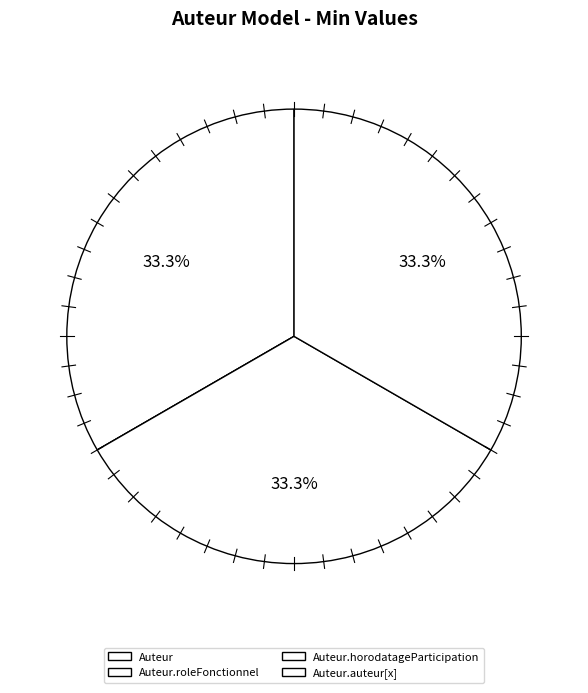

What is the largest slice in the pie chart?

Auteur